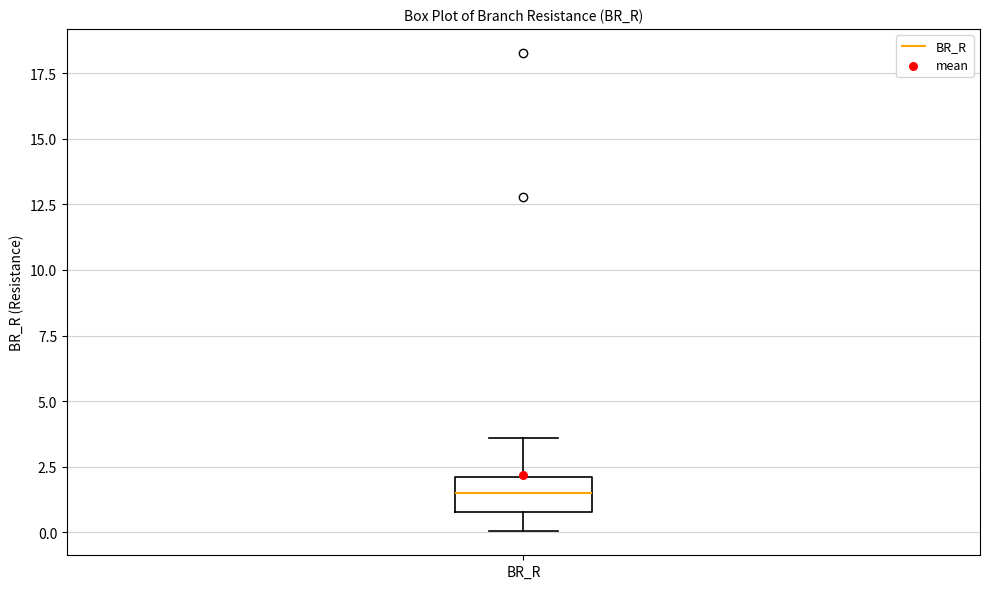

Where is the lower edge of the box for BR_R on the y-axis? The values are not printed on the chart, so give them approximately, as read against the axis.

1.0